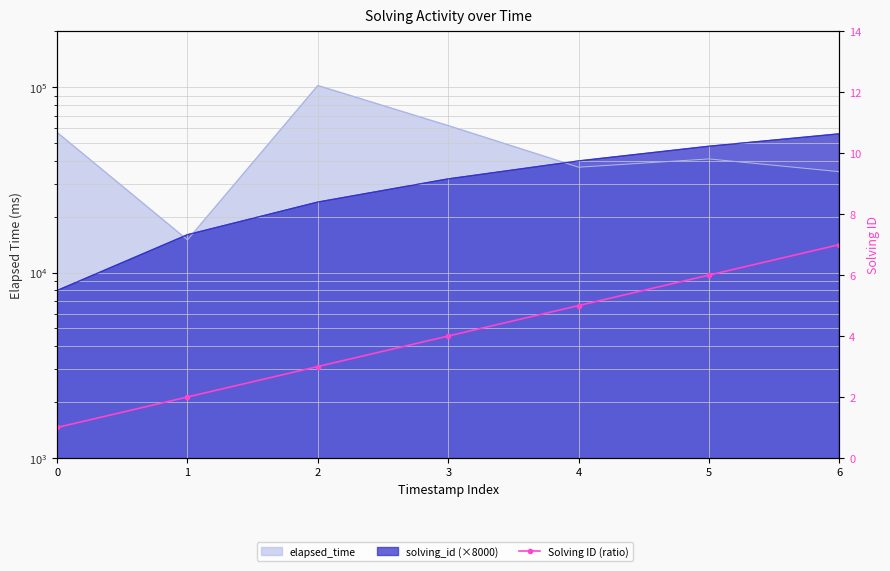

What is the value of the 5th point from the left?

5